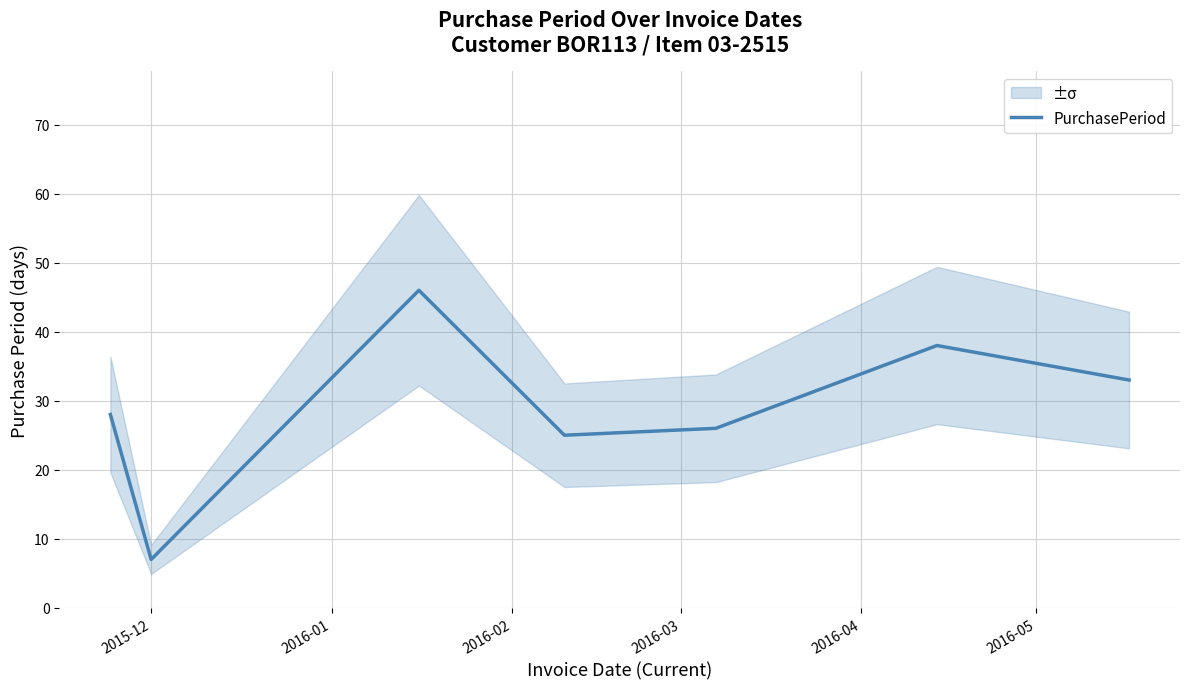

Reading right to left, what are all the values shown in this chart?

33	38	26	25	46	7	28